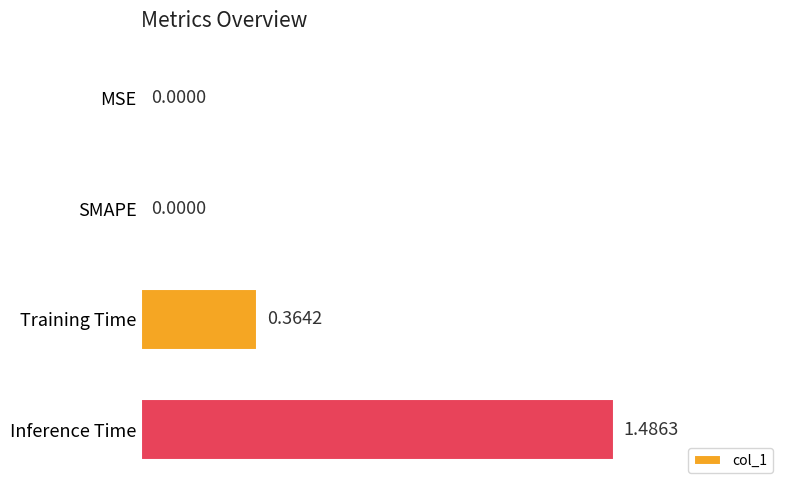

How many data points are above 0?

2